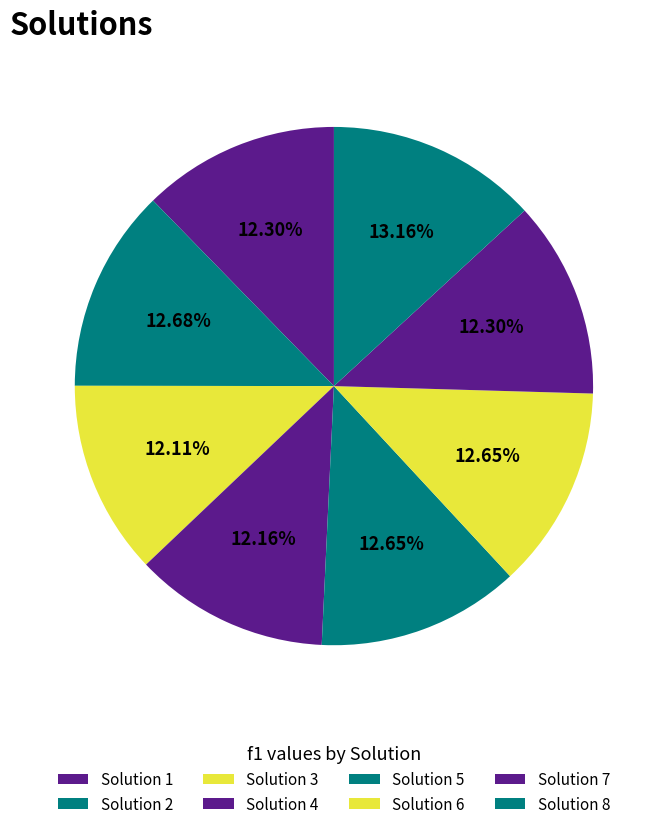

How many slices are in this pie chart?

8